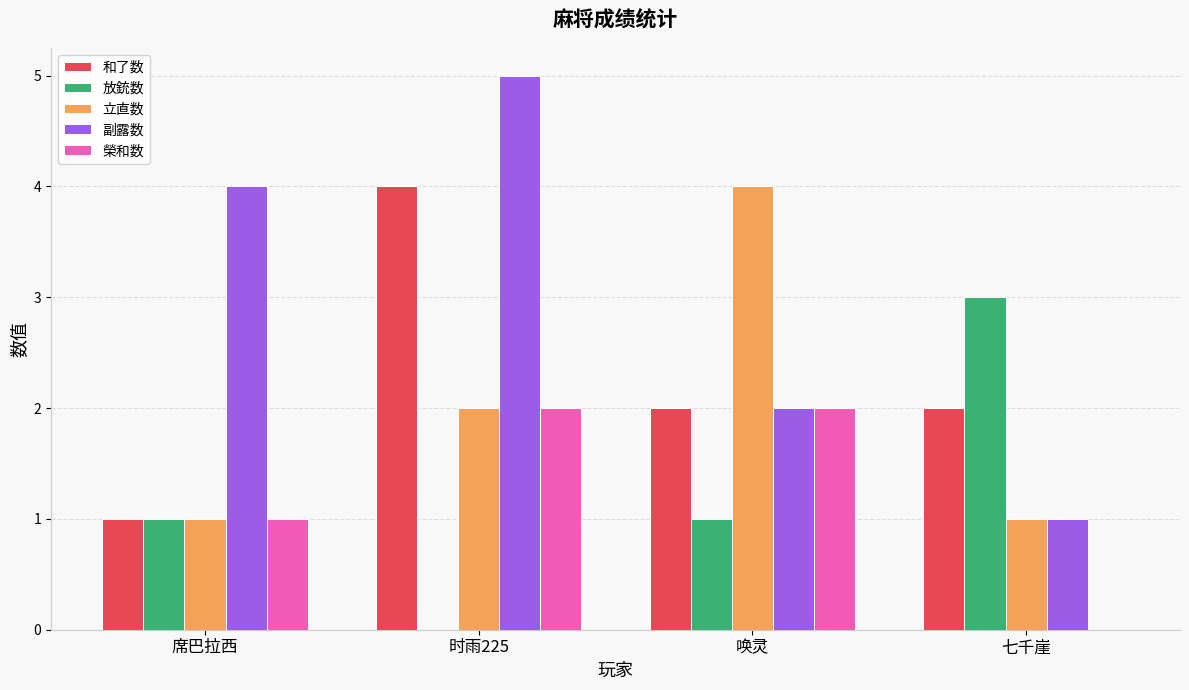

What is the total value across all series at 时雨225?

13